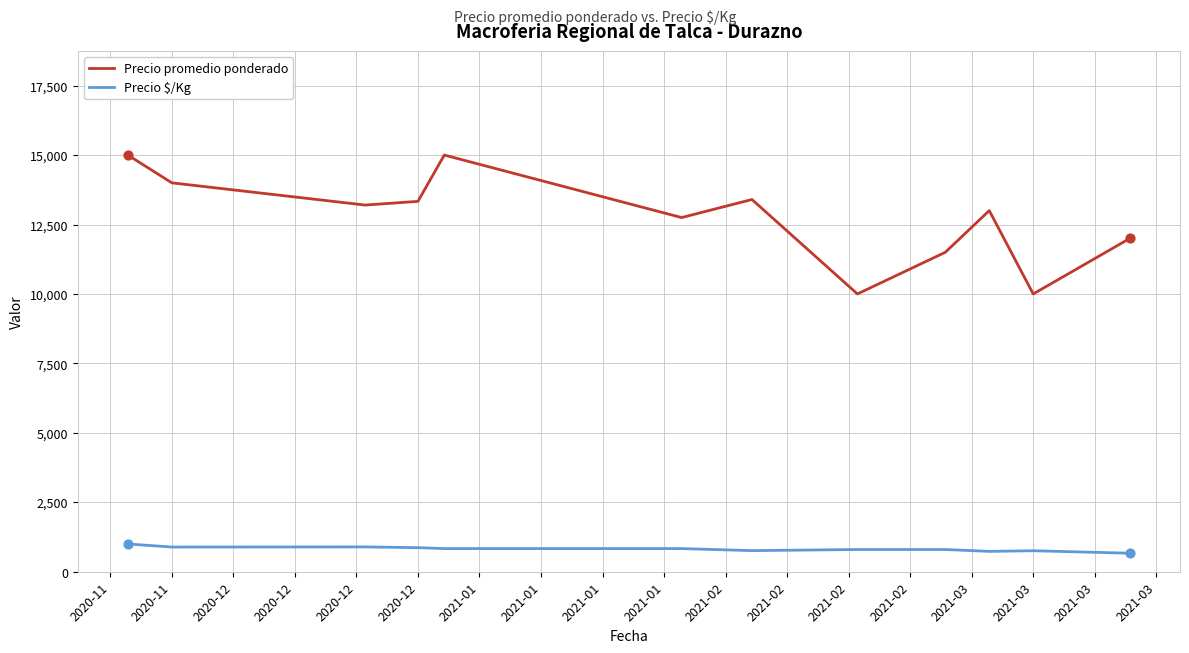

Which series has the widest spread of values?

Precio promedio ponderado